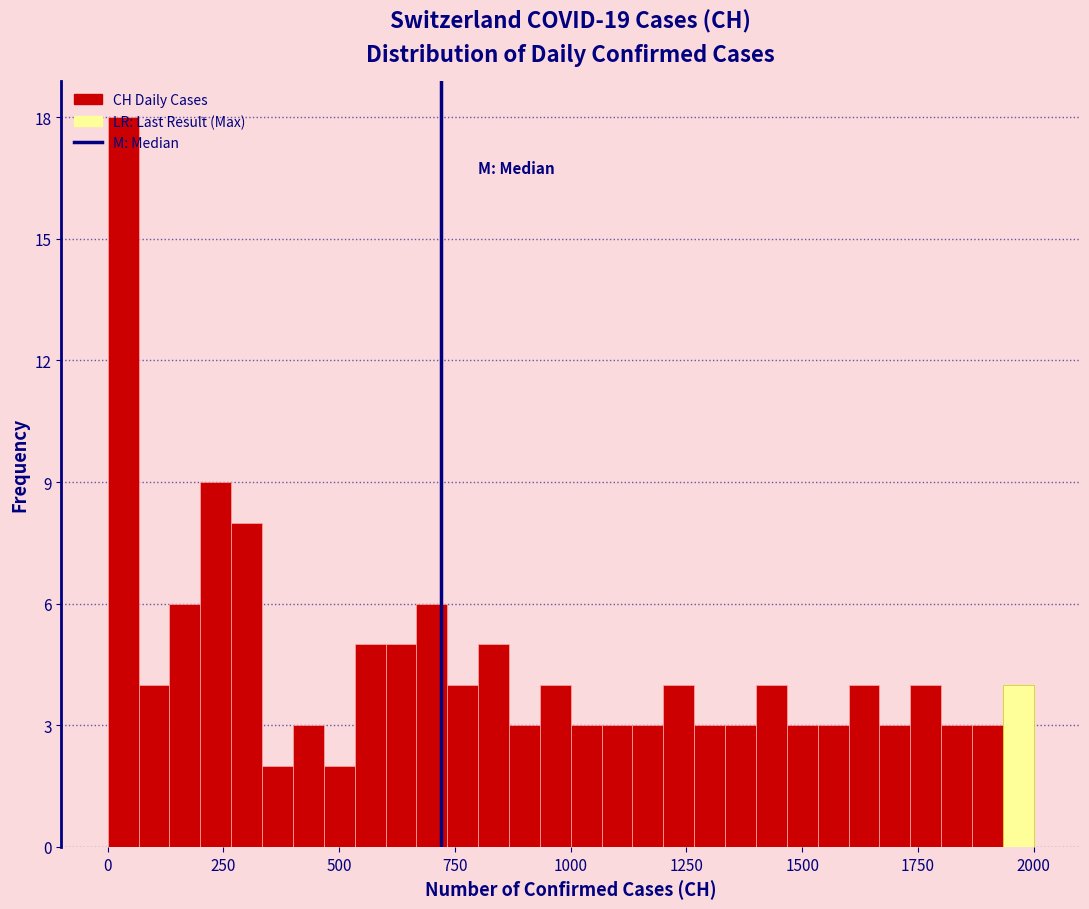

Around what value on the x-axis is the tallest bar? Give the approximate position of its centre, as read against the axis.

50